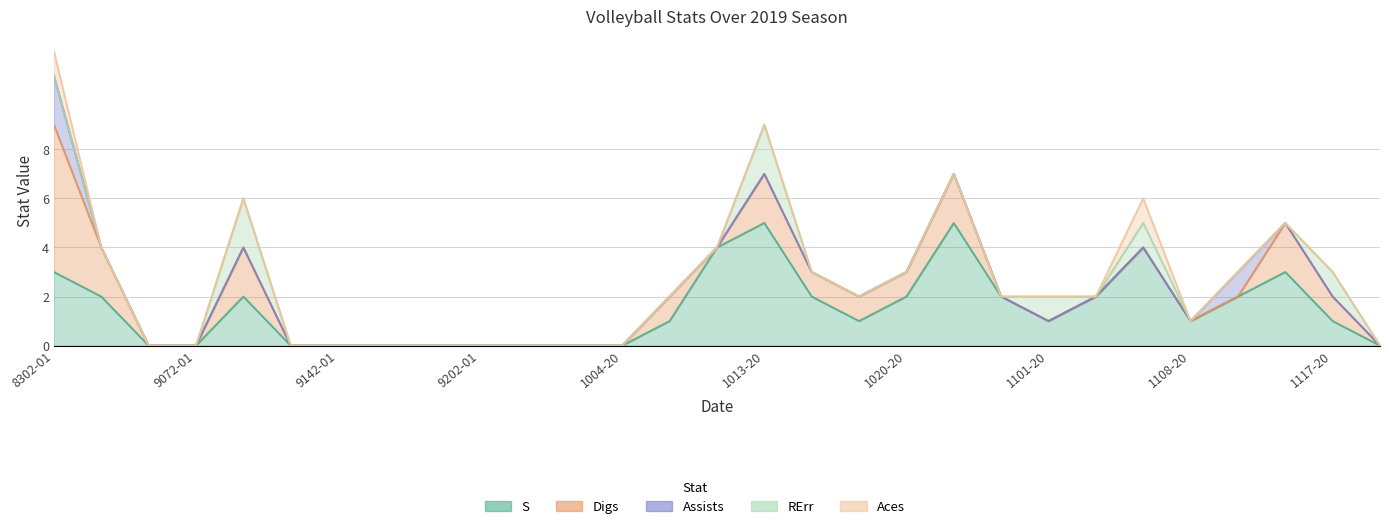

True or false: S and RErr cross at least once.

False